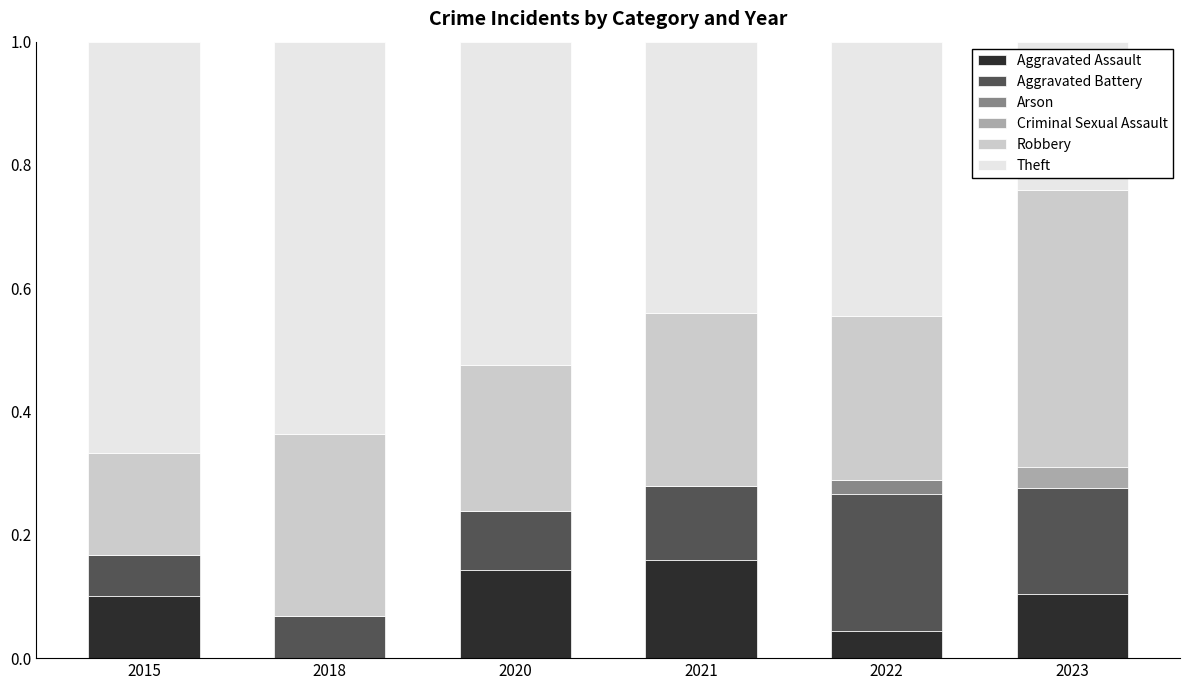

What is the total value across all series at 2018?

1.0